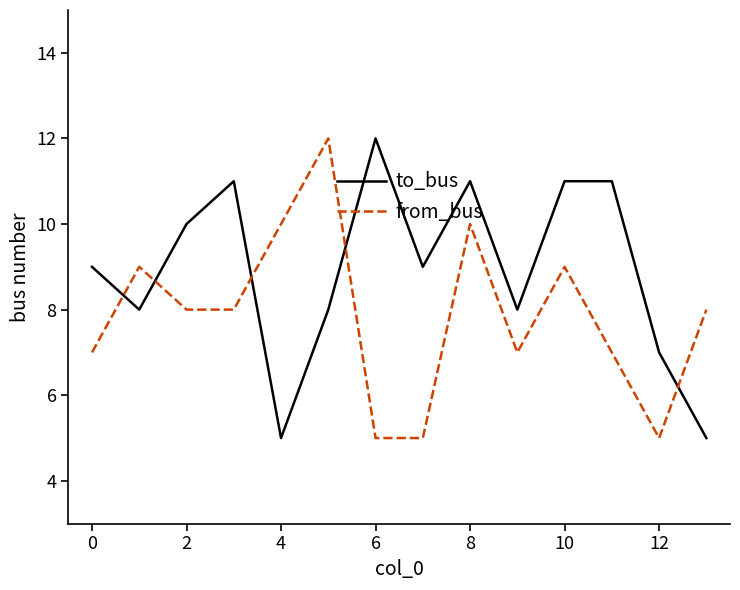

Which series has the largest total across all categories?

to_bus